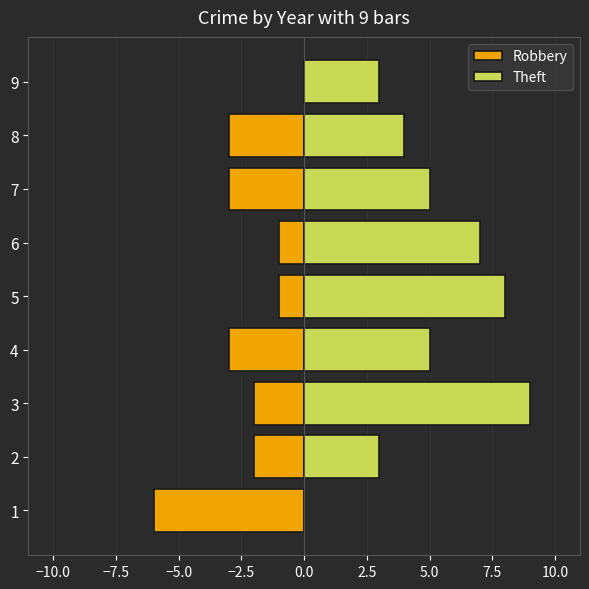

How many values in Theft are above zero?

8